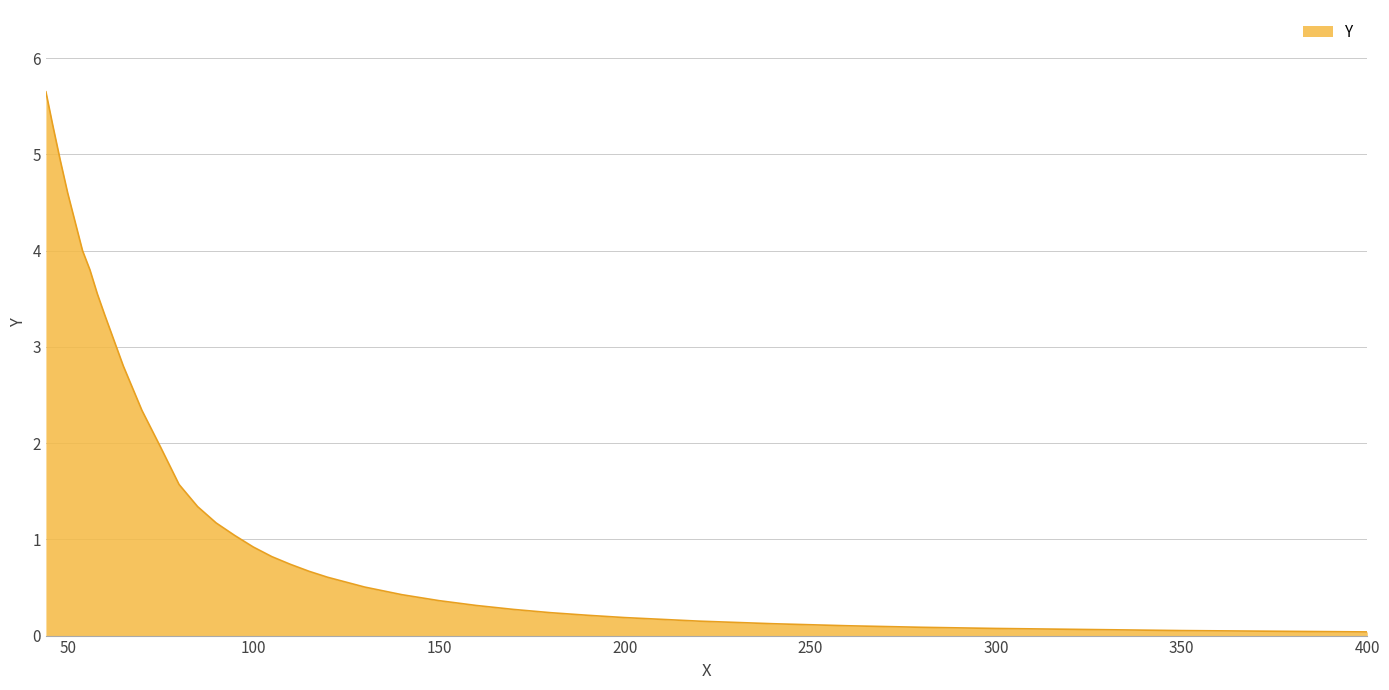

What is the difference between the maximum and minimum values?

5.6